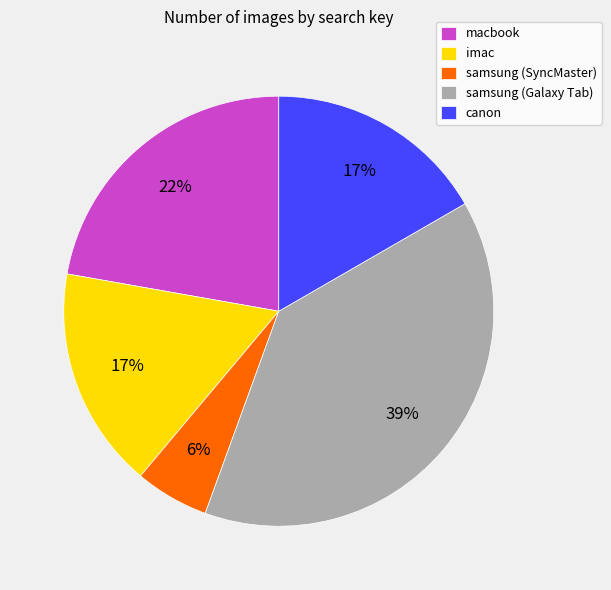

What is the largest slice in the pie chart?

samsung (Galaxy Tab)